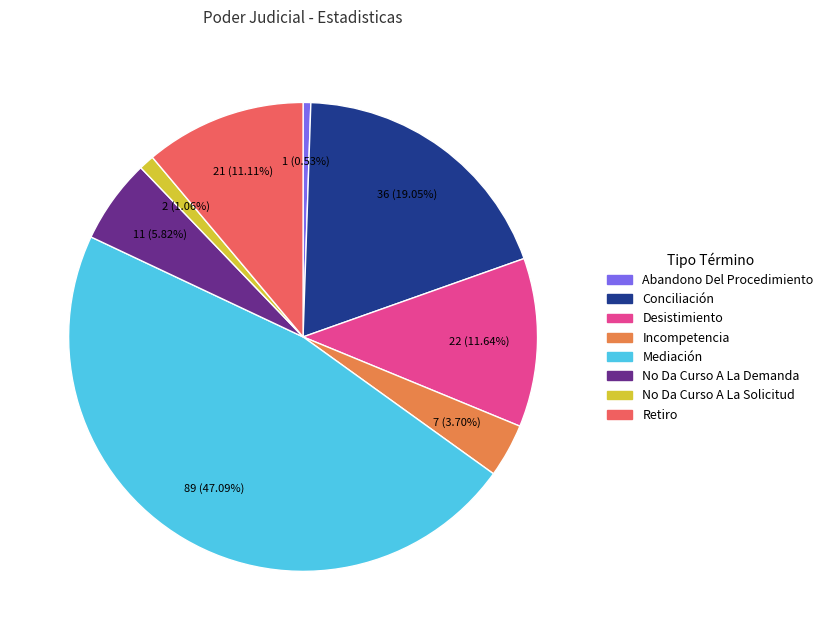

How many slices are in this pie chart?

8